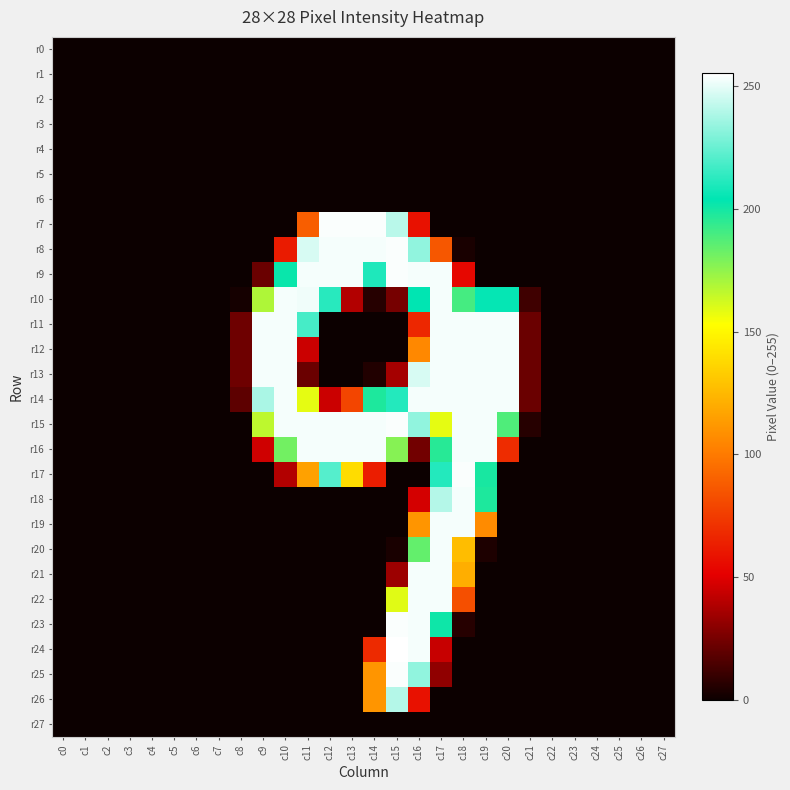

What is the maximum value shown in the chart?

255